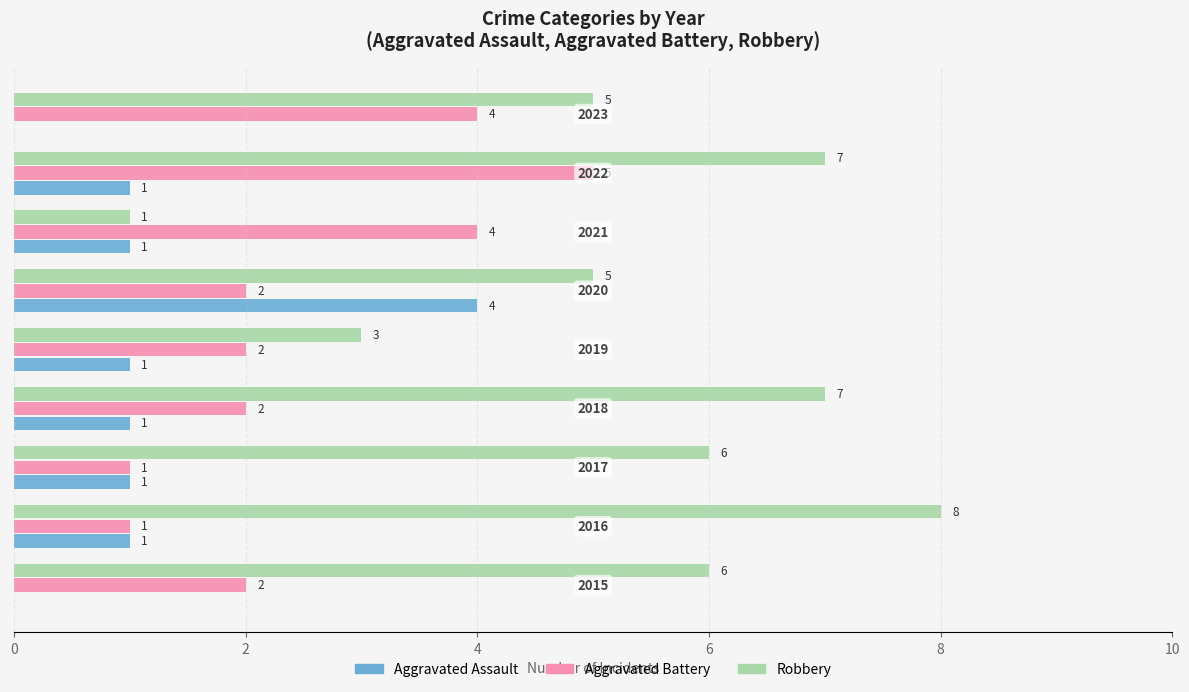

Which series has the largest total across all categories?

Robbery